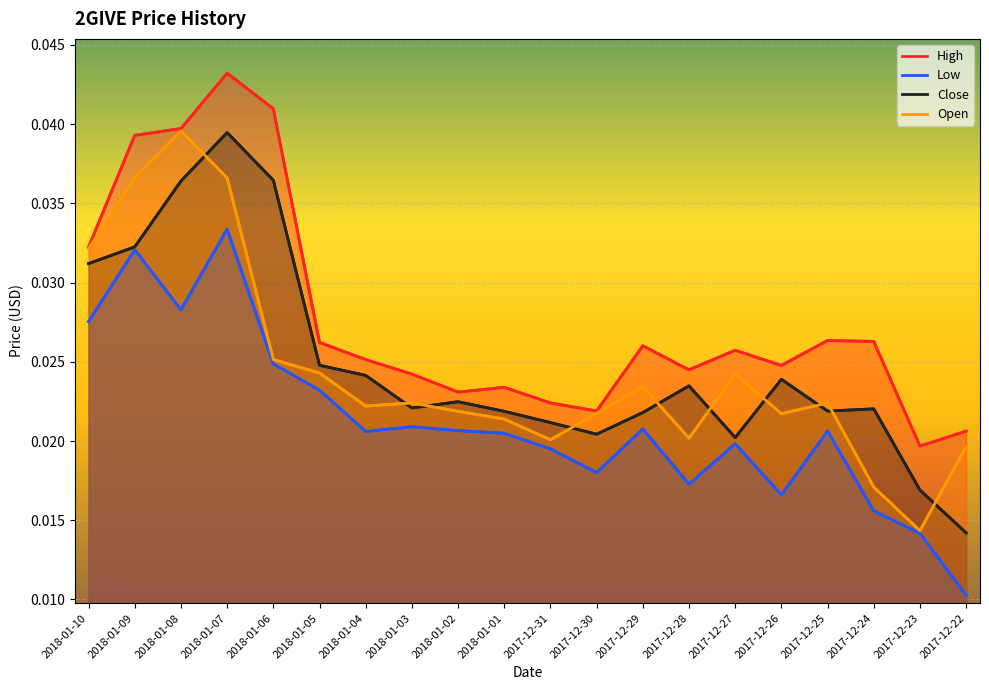

What is the total value across all series at 2017-12-22?

0.1